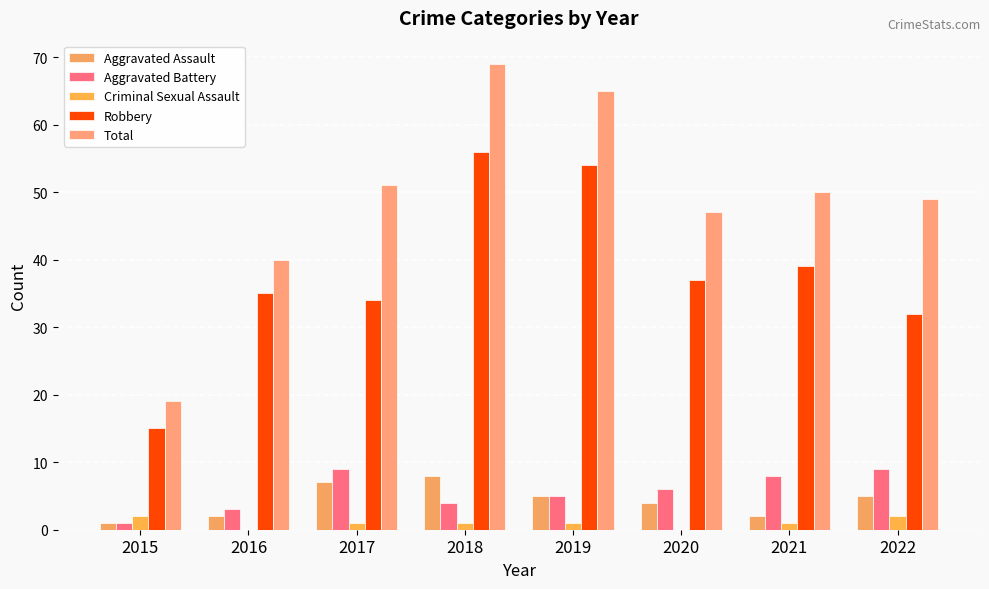

What is the minimum value for Aggravated Assault?

1